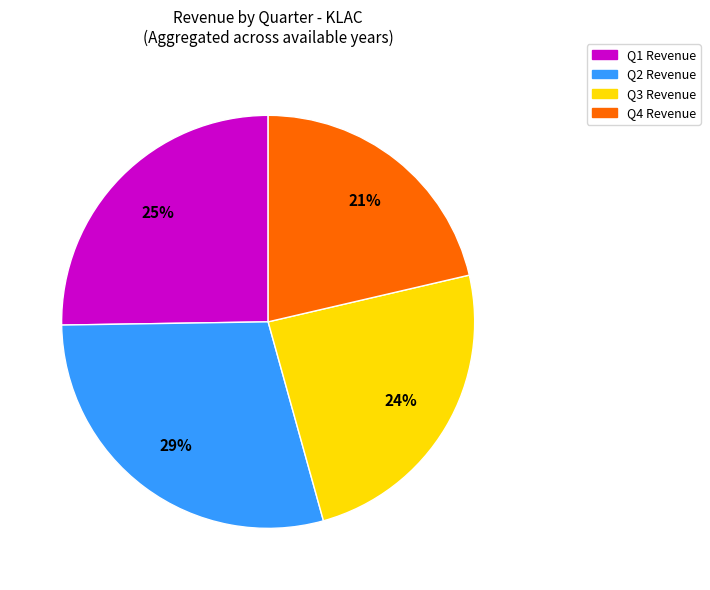

Rank the categories by value from highest to lowest.

Q2, Q1, Q3, Q4